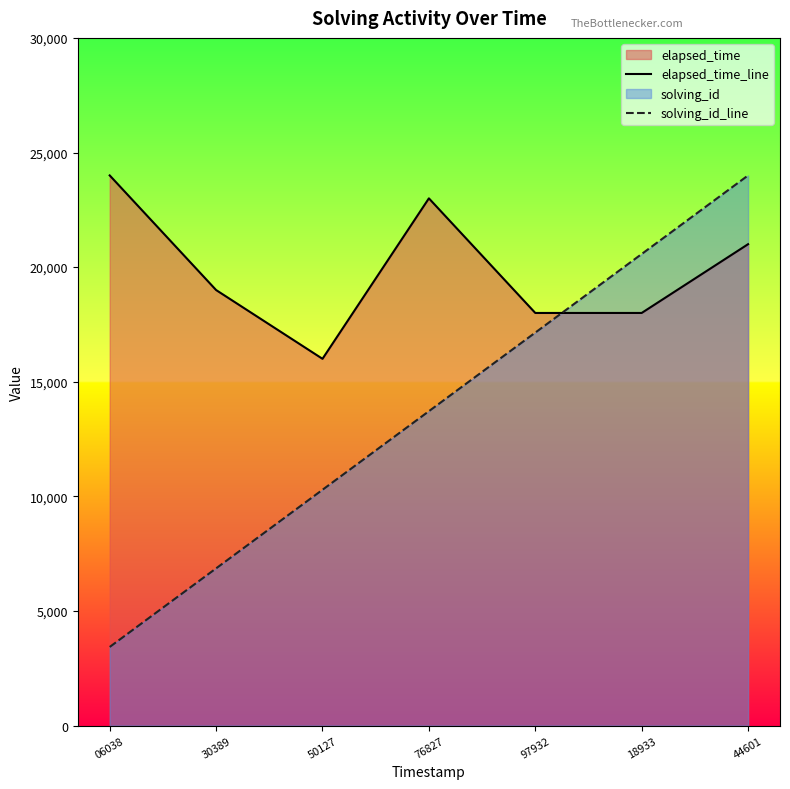

True or false: elapsed_time_line has more than 2 points higher than both neighbors.

False